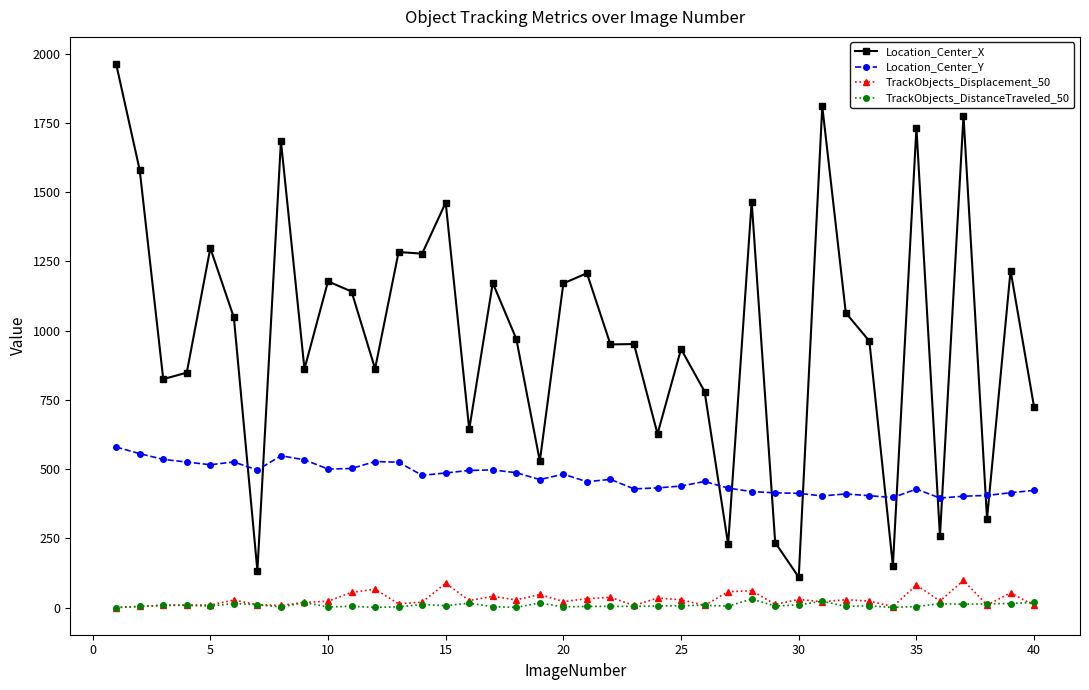

What is the difference between the second highest and minimum values in the Location_Center_Y series?

160.4